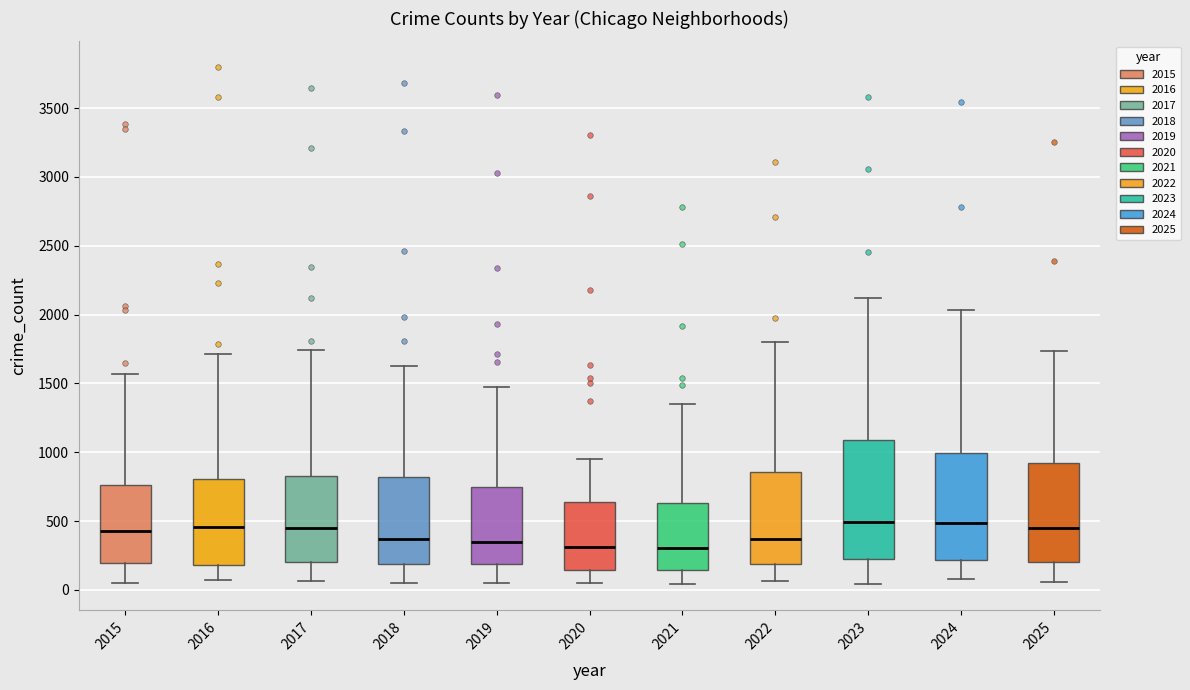

Reading left to right, transcribe this box plot: for each box, give where its median line is, the range the box spans, and where its two whiskers end, as read against the y-axis. The values are not printed on the chart, so give them approximately, as read against the axis.

2015: median 400, box 200 to 750, whiskers 50 to 1550
2016: median 450, box 200 to 800, whiskers 50 to 1700
2017: median 450, box 200 to 850, whiskers 50 to 1750
2018: median 350, box 200 to 800, whiskers 50 to 1650
2019: median 350, box 200 to 750, whiskers 50 to 1500
2020: median 300, box 150 to 650, whiskers 50 to 950
2021: median 300, box 150 to 650, whiskers 50 to 1350
2022: median 350, box 200 to 850, whiskers 50 to 1800
2023: median 500, box 250 to 1100, whiskers 50 to 2100
2024: median 500, box 200 to 1000, whiskers 100 to 2050
2025: median 450, box 200 to 900, whiskers 50 to 1750